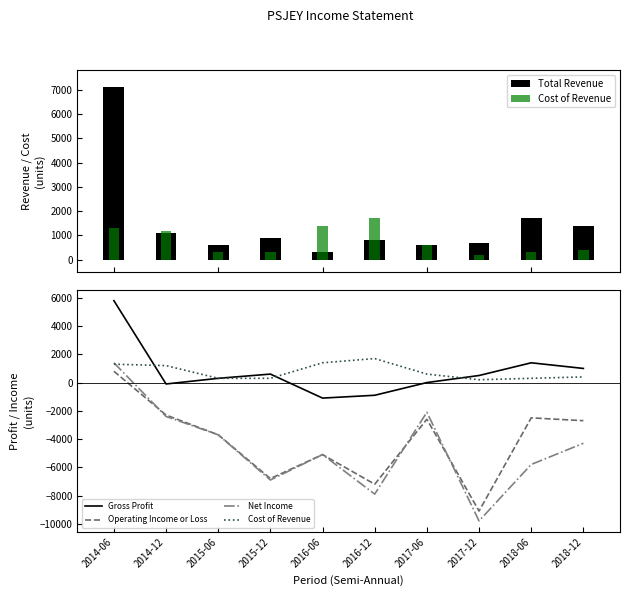

The value of Operating Income or Loss at 2018-12 is -2700. True or false?

True